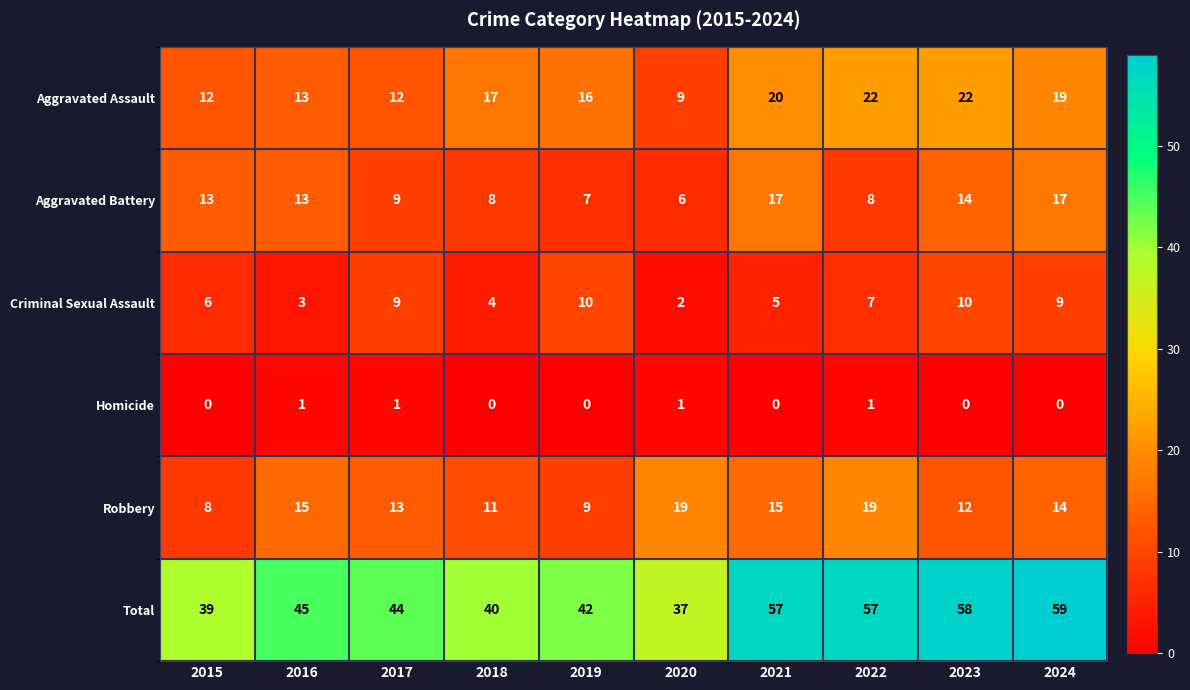

Is it true that Total equals 37 at 2020?

True